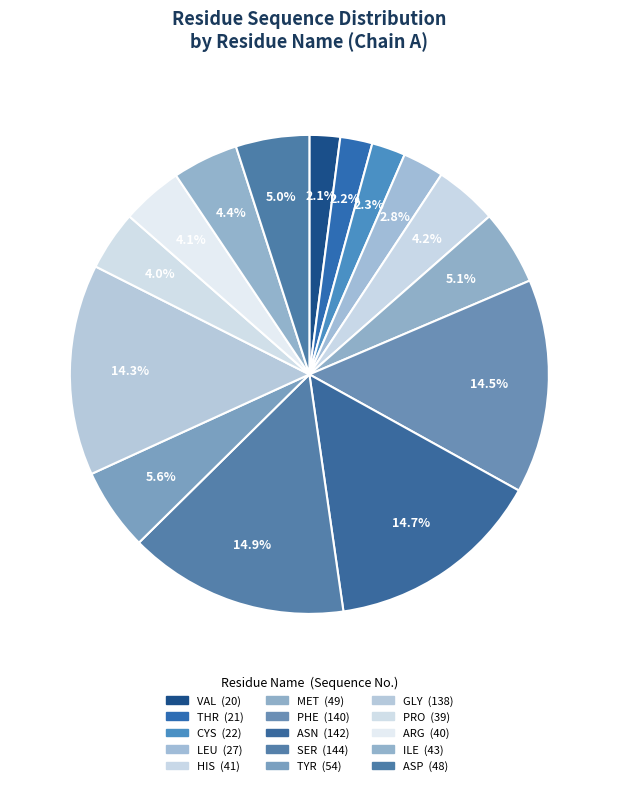

To the nearest percent, what percentage of the pie is ASP?

5%